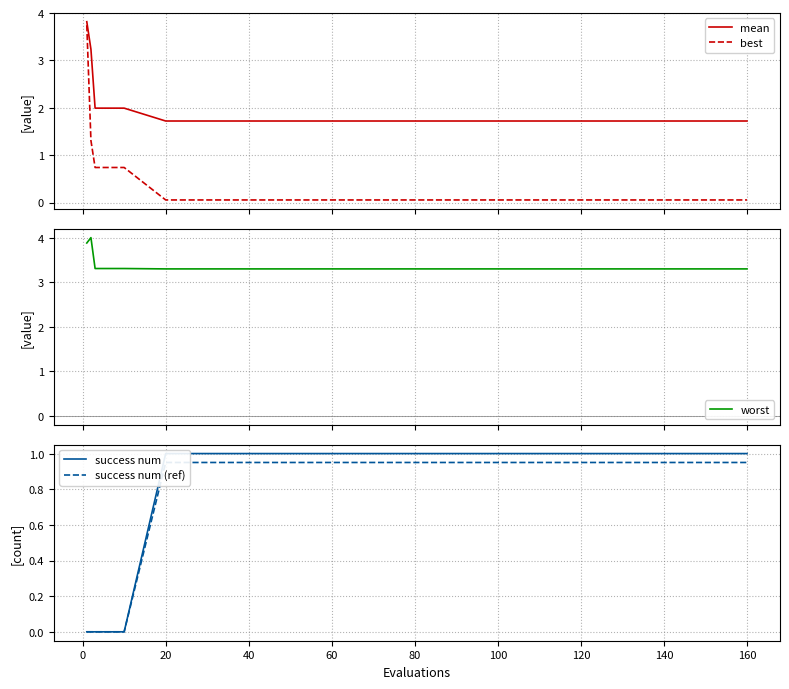

Reading left to right, list all the values displayed in this chart.

mean: 3.8	3.2	2.0	2.0	2.0	1.7	1.7	1.7	1.7	1.7	1.7	1.7	1.7	1.7	1.7	1.7	1.7	1.7	1.7	1.7
best: 3.7	1.3	0.7	0.7	0.7	0.1	0.1	0.1	0.1	0.1	0.1	0.1	0.1	0.1	0.1	0.1	0.1	0.1	0.1	0.1
worst: 3.9	4.0	3.3	3.3	3.3	3.3	3.3	3.3	3.3	3.3	3.3	3.3	3.3	3.3	3.3	3.3	3.3	3.3	3.3	3.3
success num: 0.0	0.0	0.0	0.0	0.0	1.0	1.0	1.0	1.0	1.0	1.0	1.0	1.0	1.0	1.0	1.0	1.0	1.0	1.0	1.0
success num (ref): 0.0	0.0	0.0	0.0	0.0	0.9	0.9	0.9	0.9	0.9	0.9	0.9	0.9	0.9	0.9	0.9	0.9	0.9	0.9	0.9